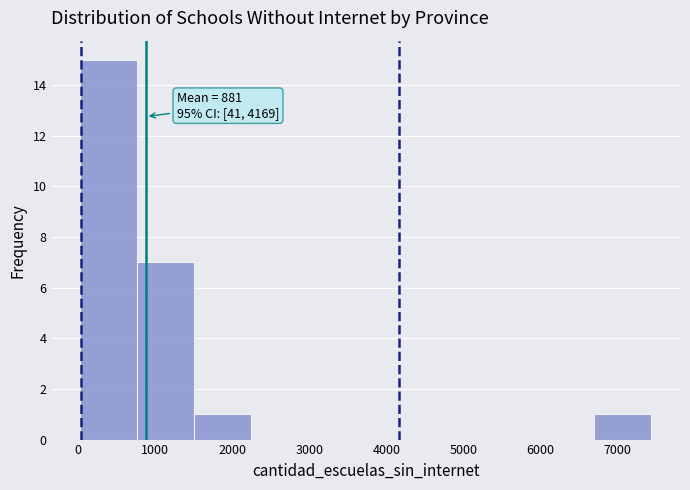

Over which range of the x-axis is the bar tallest?

0 to 800